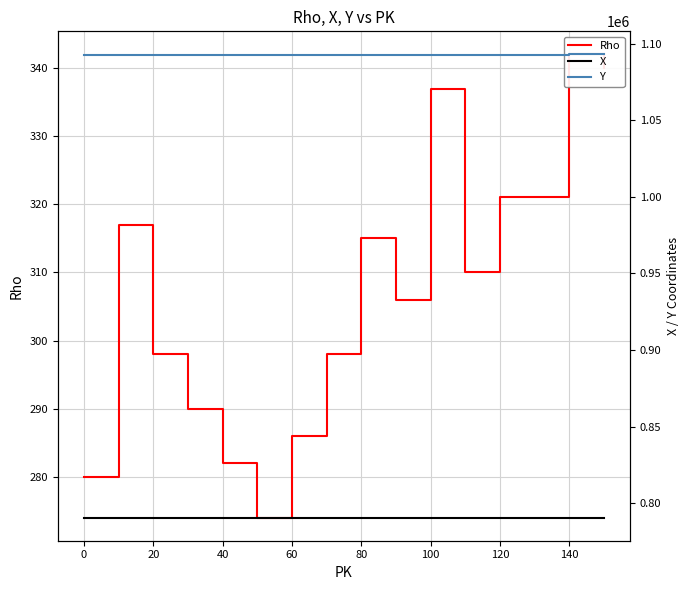

What are all the series names shown in the legend?

Rho, X, Y